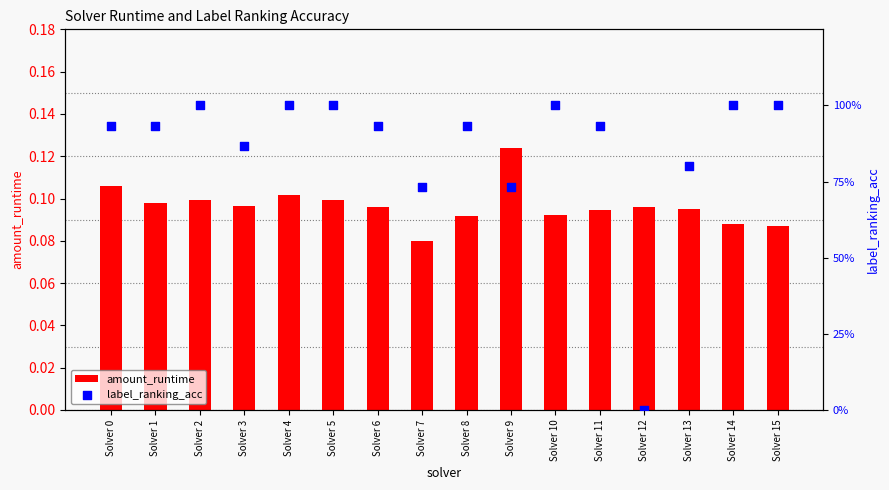

Is the value of label_ranking_acc at Solver 13 greater than the value of amount_runtime at Solver 9?

Yes